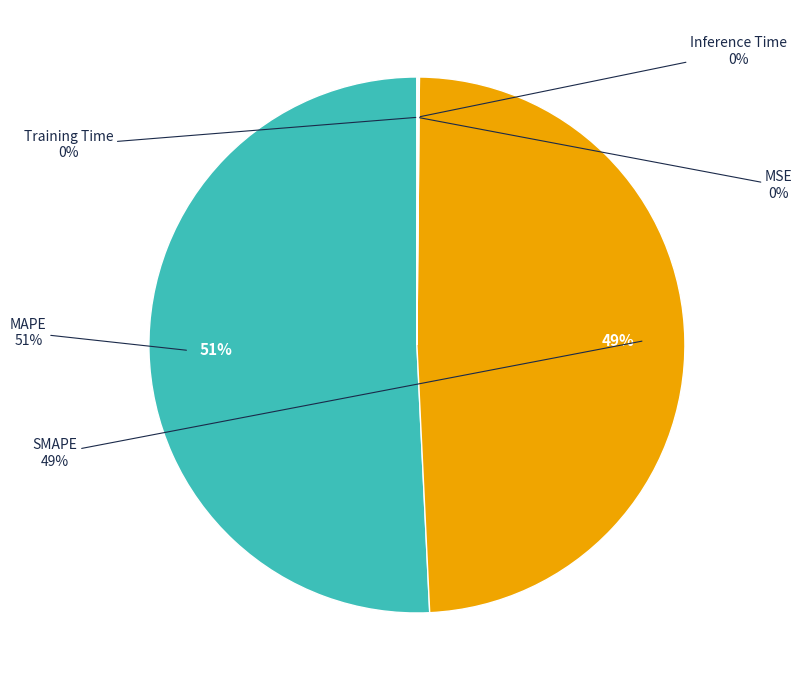

How many slices are in this pie chart?

5